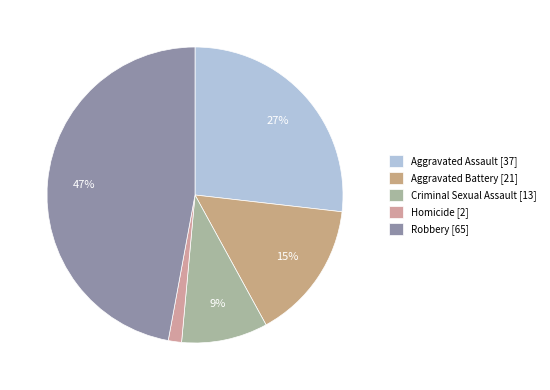

Which slice is the largest?

Robbery